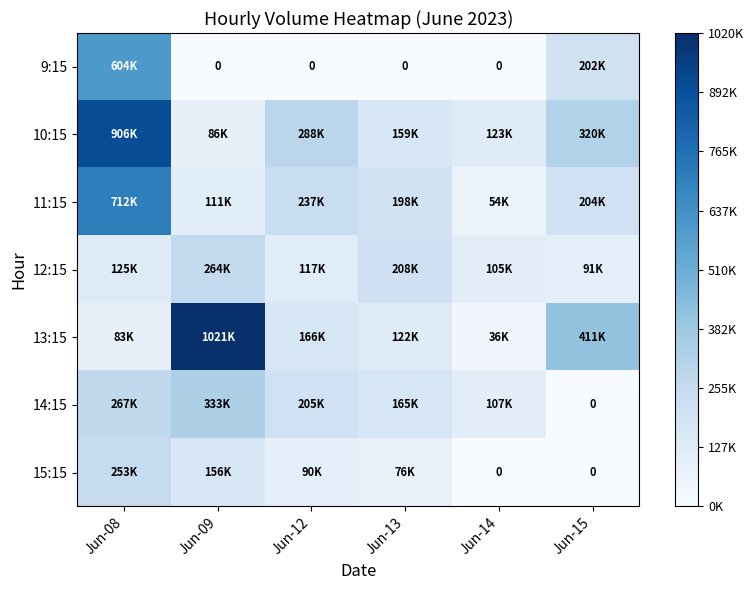

What is the greatest value displayed?

1.0